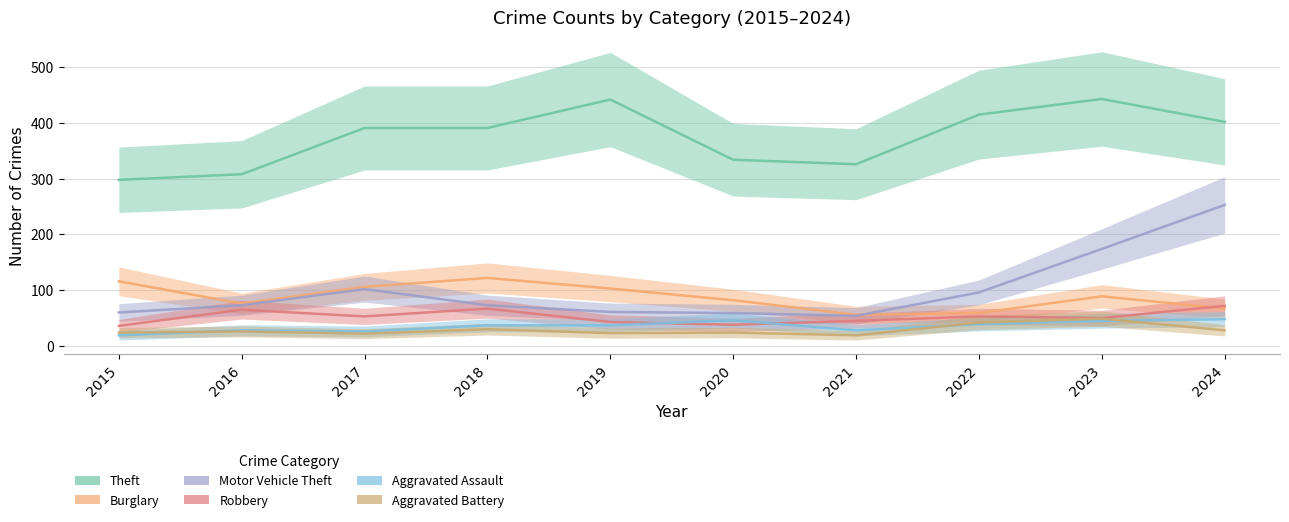

At which category is the sum across all series the highest?

2024